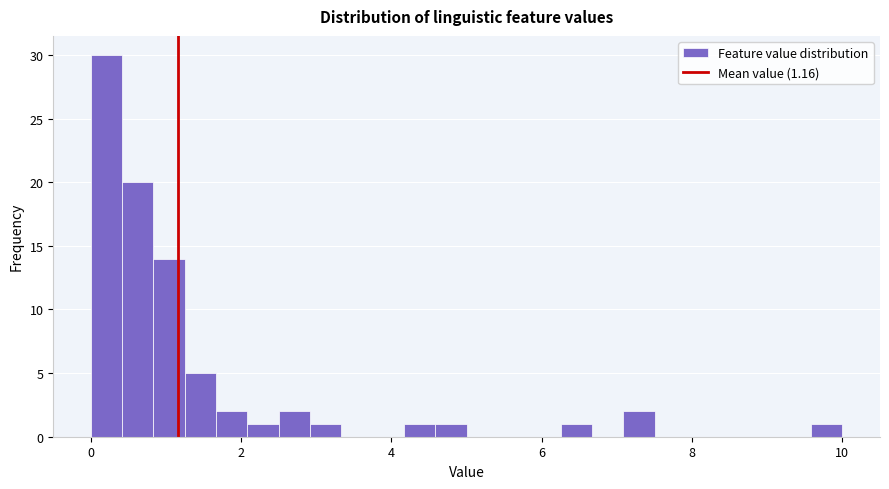

Around what value on the x-axis is the tallest bar? Give the approximate position of its centre, as read against the axis.

0.2